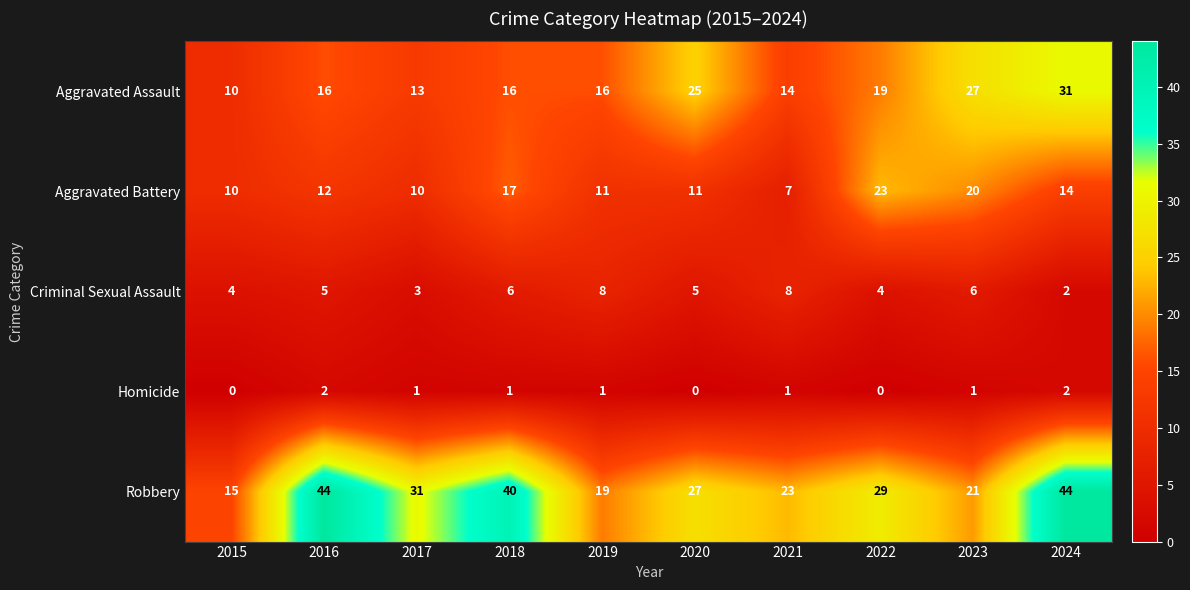

What is the sum of the Aggravated Assault values at 2015 and 2022?

29